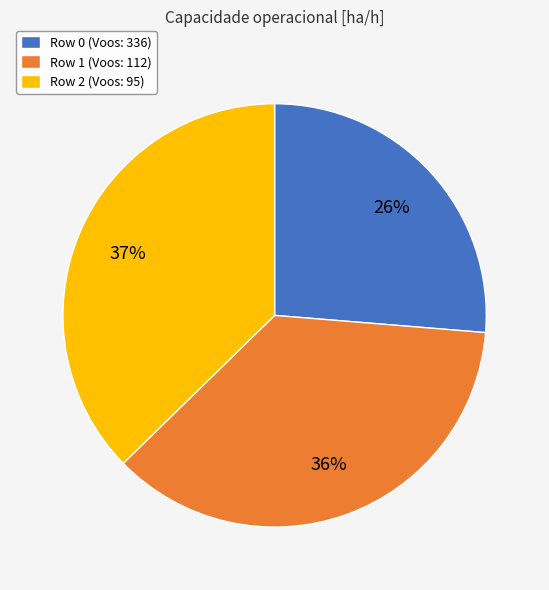

What percentage is the Row 2 slice, to the nearest percent?

37%